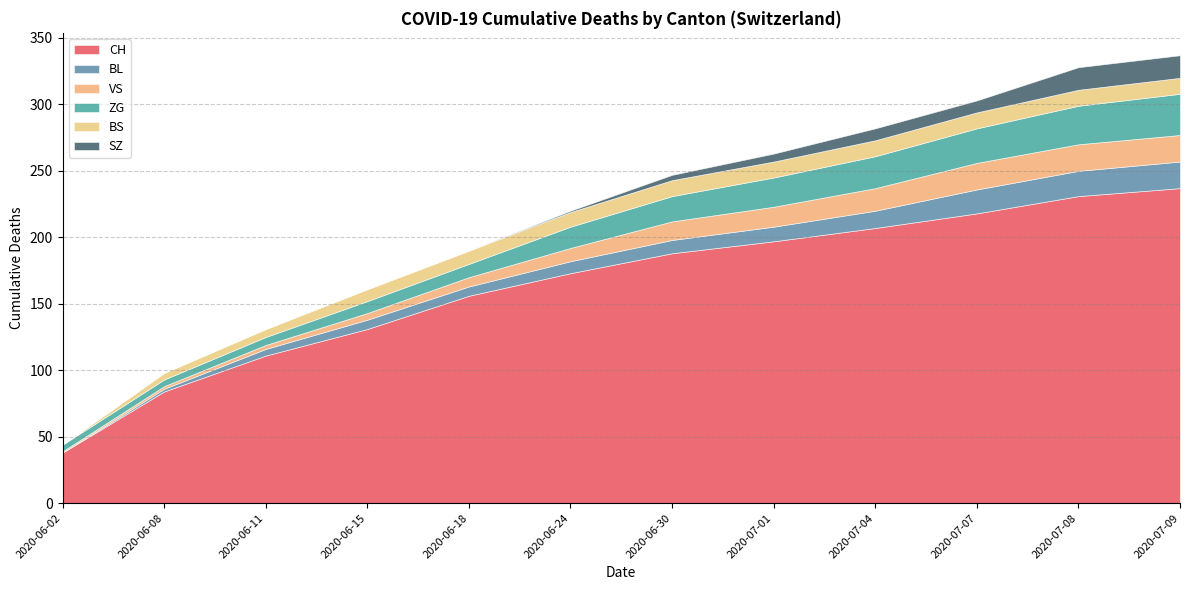

Is it true that SZ equals 6 at 2020-07-04?

False